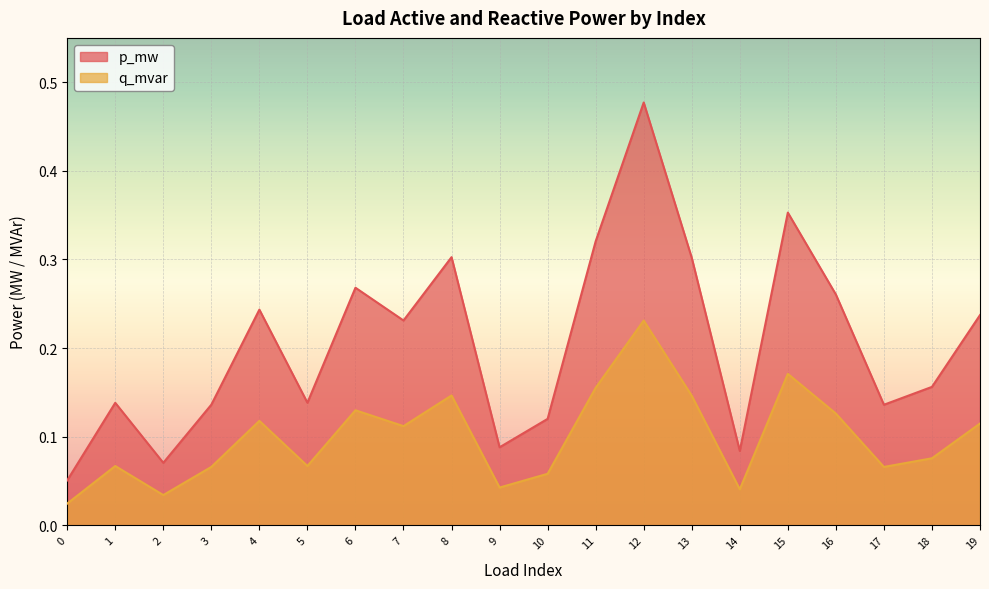

Is it true that p_mw equals 0.1 at 11?

False